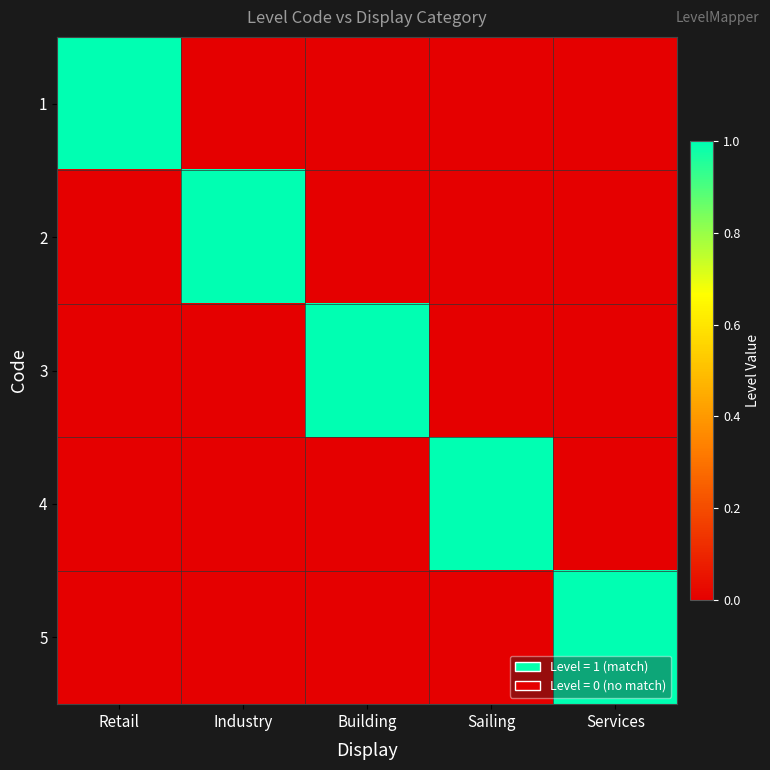

What is the difference between the highest and lowest values at Industry?

1